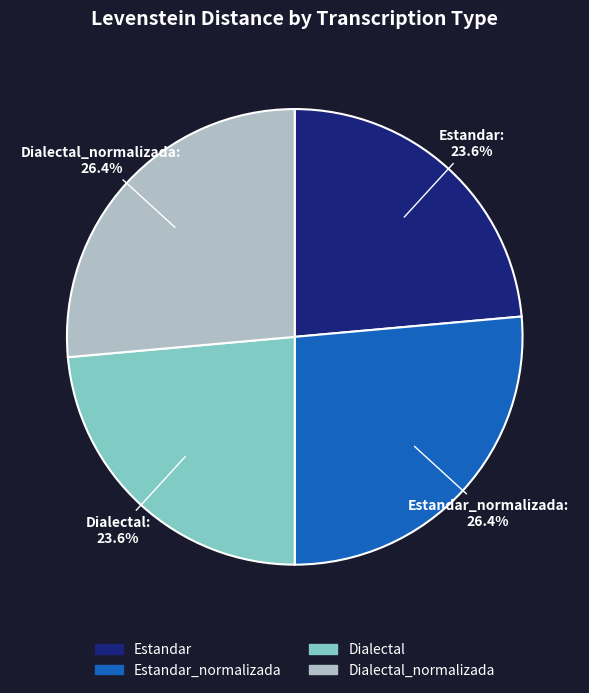

Approximately how many times larger is the value at Dialectal_normalizada compared to Estandar_normalizada?

1.0